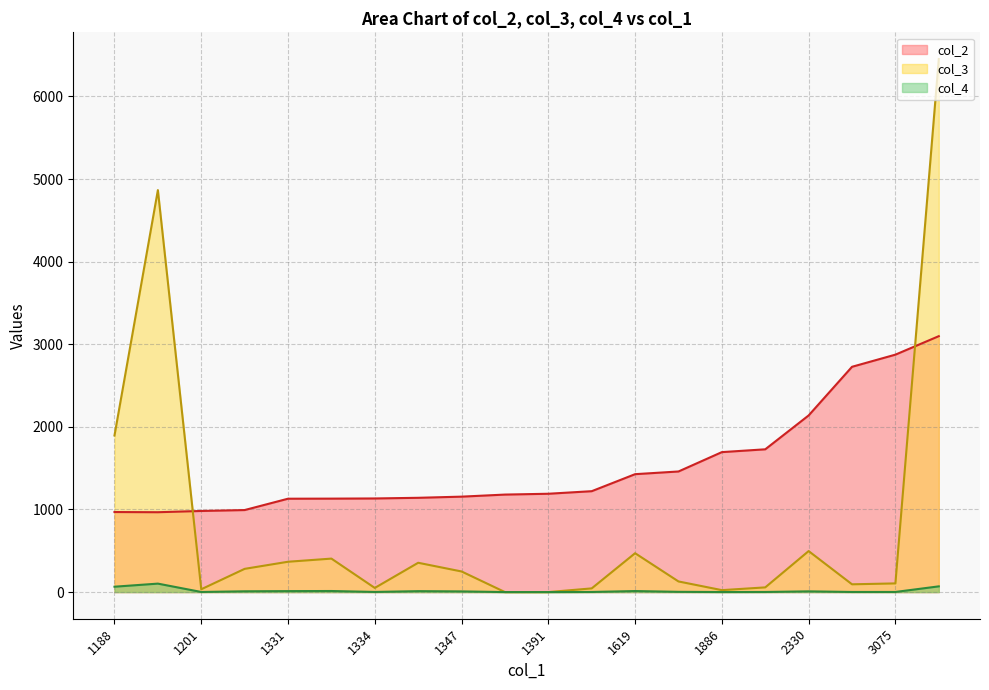

Rank the series by their average value, from lowest to highest.

col_4, col_3, col_2